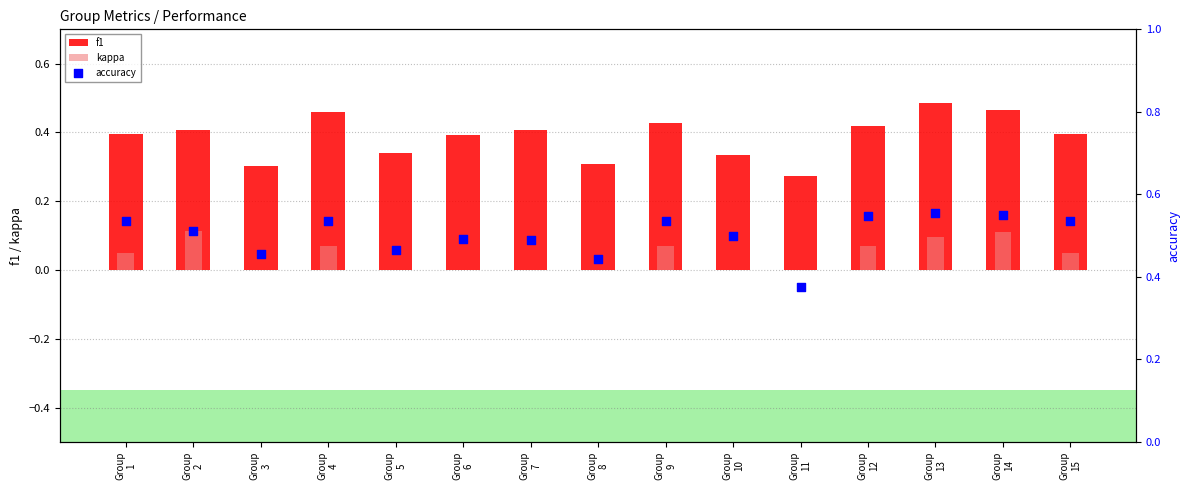

Which series reaches the maximum Y coordinate?

accuracy